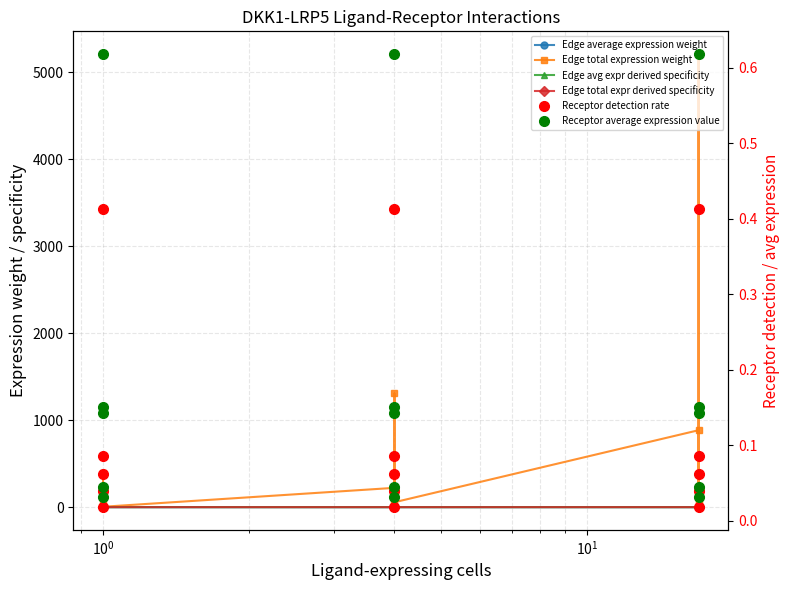

Where is the first local maximum for Edge total expression weight?

$\mathdefault{10^{0}}$